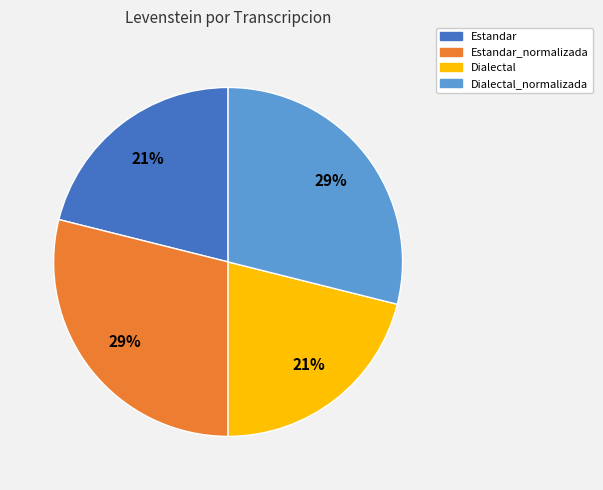

Is there any slice that represents more than half of the pie?

No